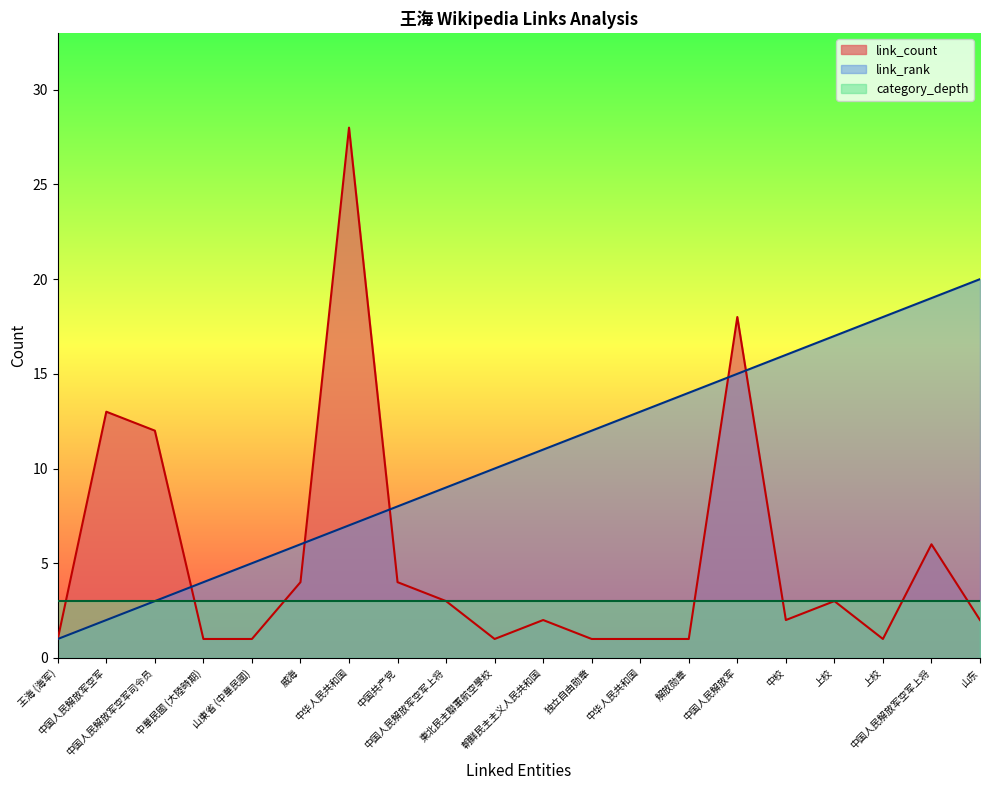

What is the highest value of the link_rank series?

20